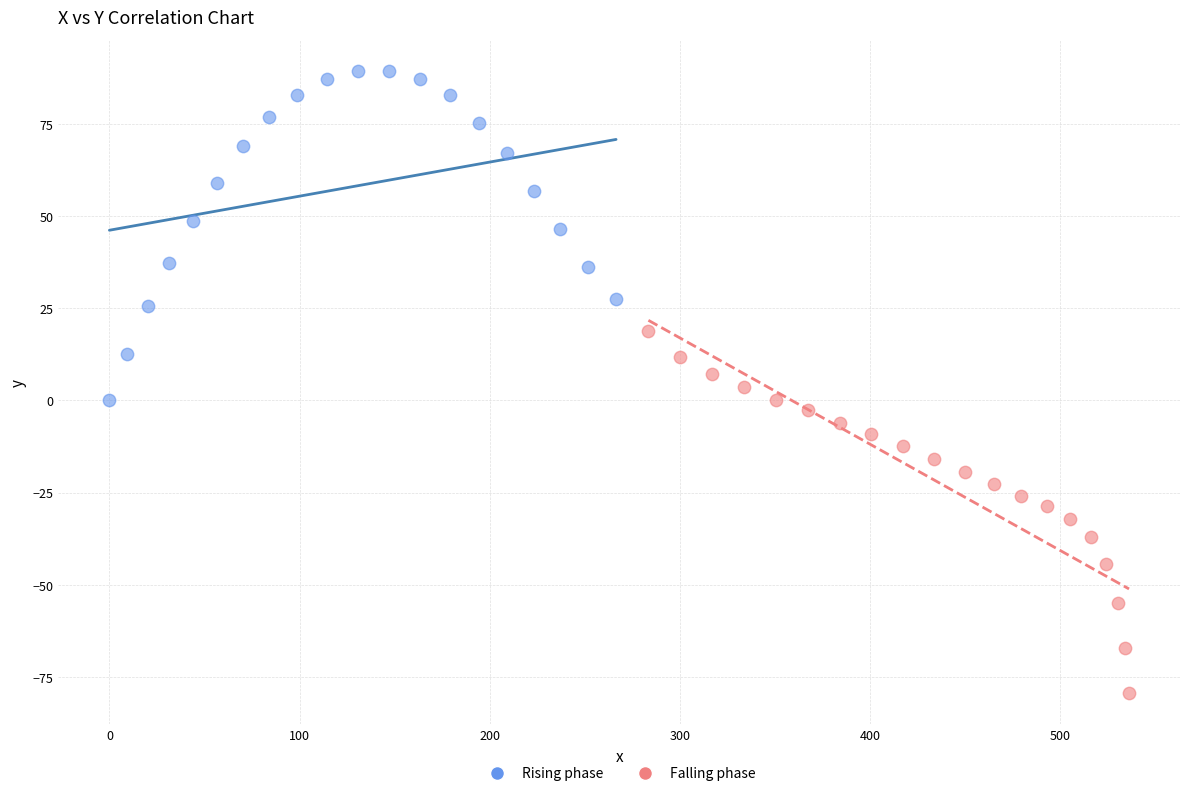

Which series contains the highest Y value?

Rising phase